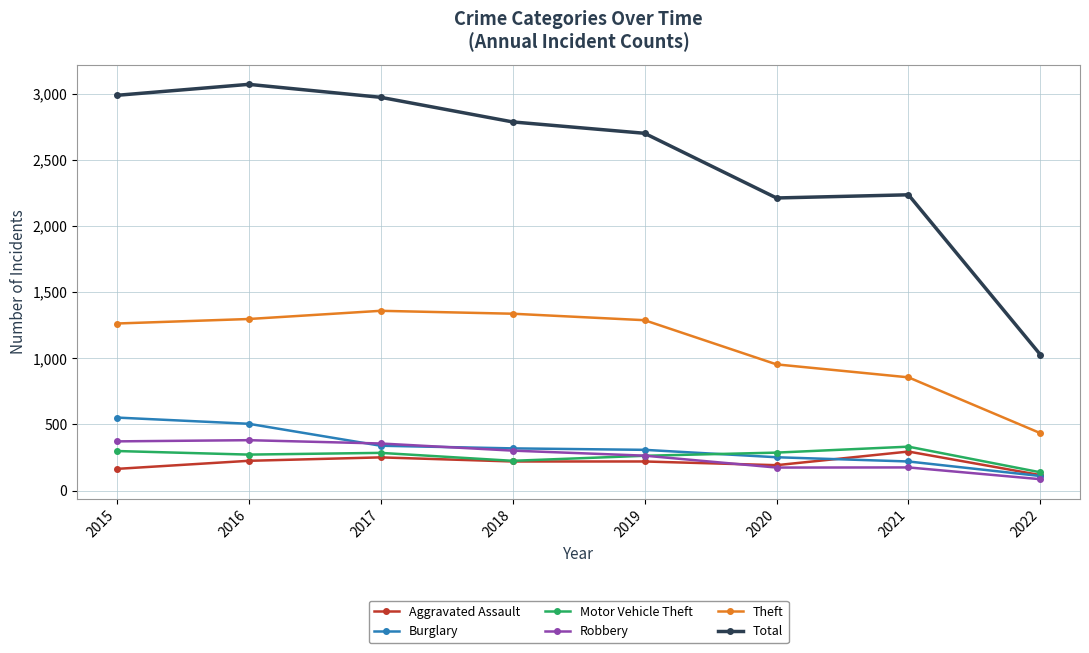

Is it true that Total equals 1934 at 2017?

False